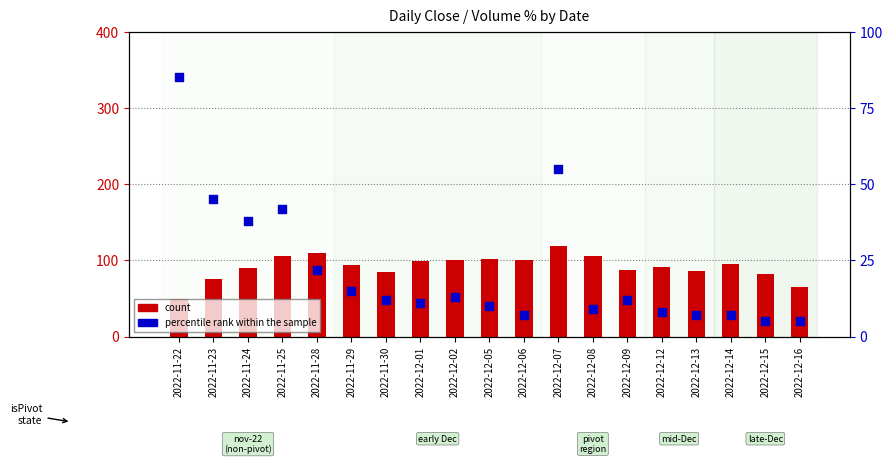

What is the total value across all series at 2022-11-23?

120.6